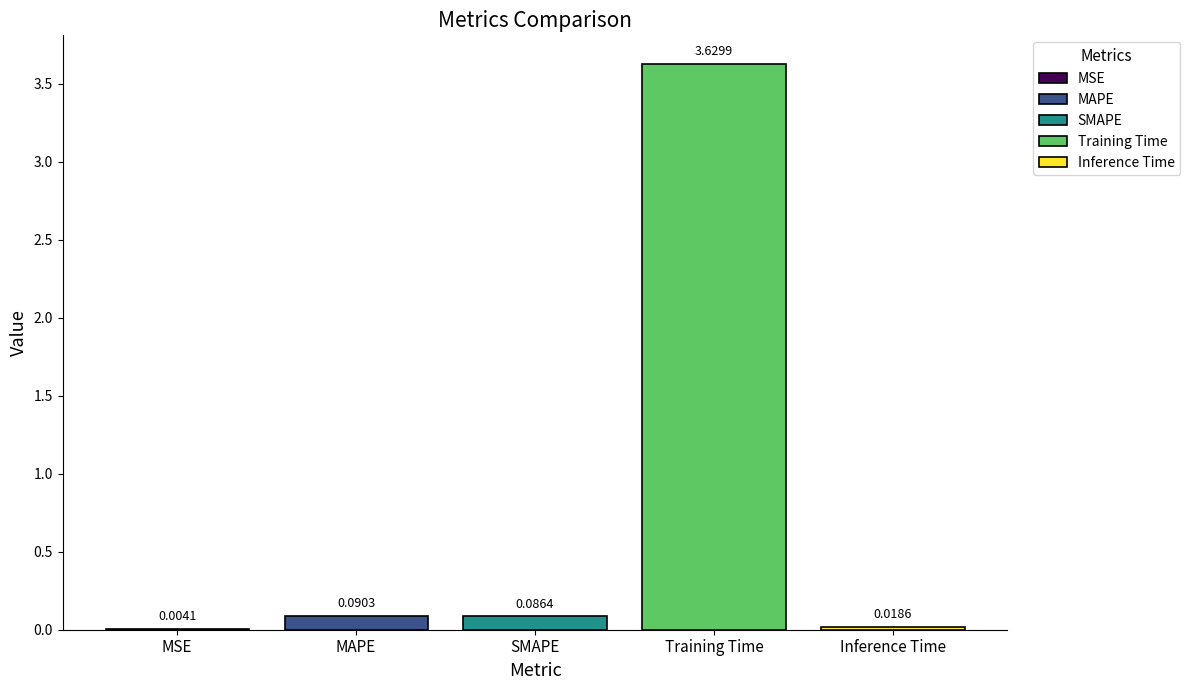

Between Training Time and Inference Time, which is larger?

Training Time